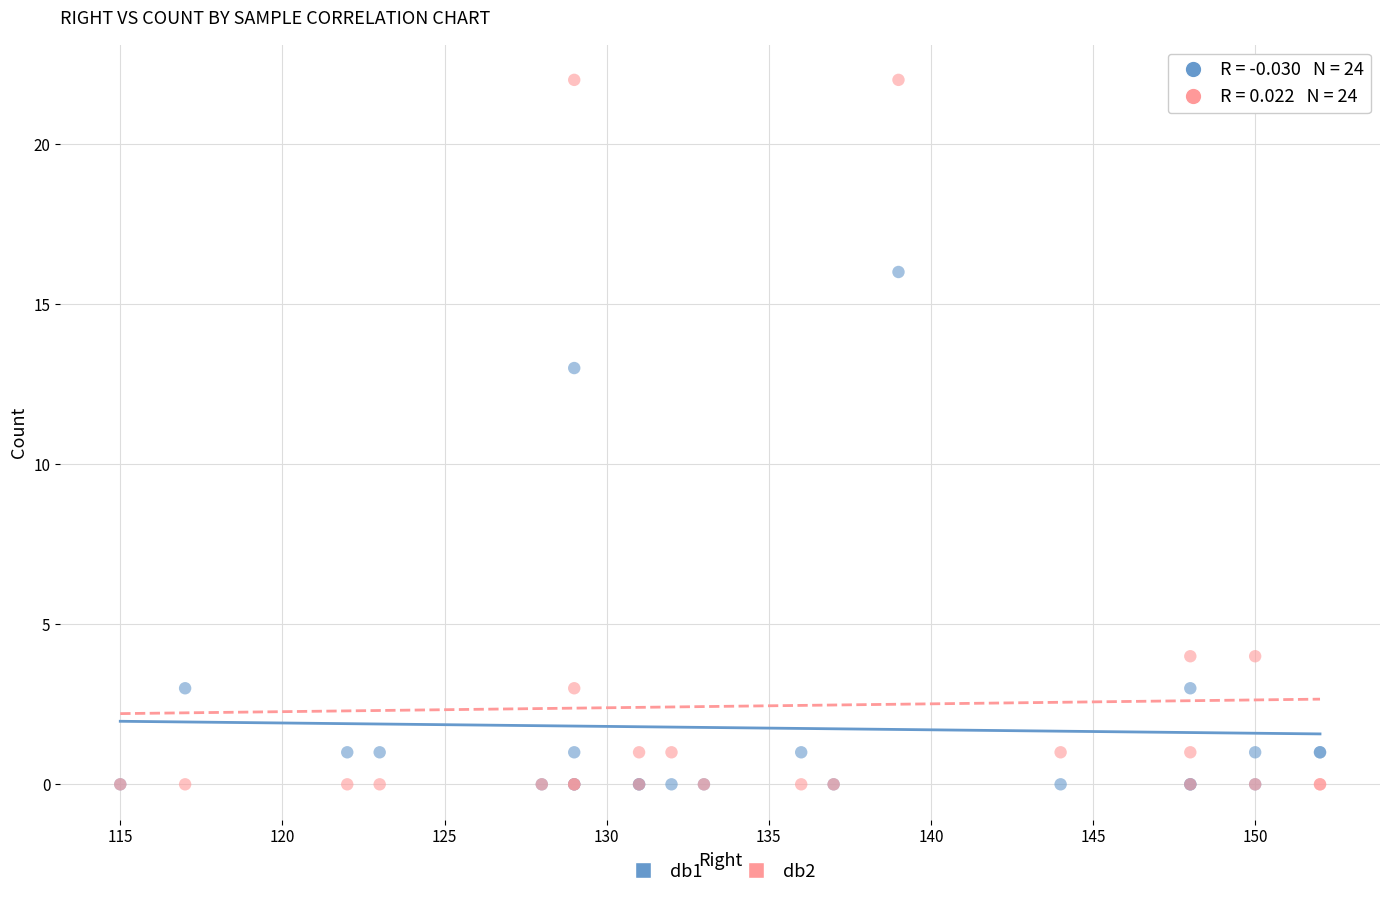

Across all series, what Y value is closest to 11?

13